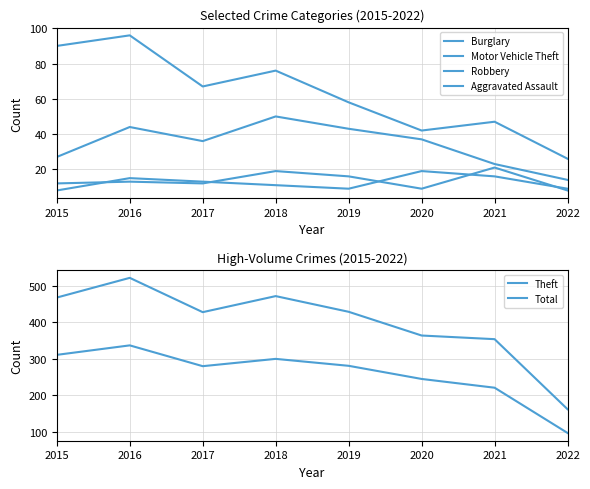

At how many categories does at least one series exceed 58?

8